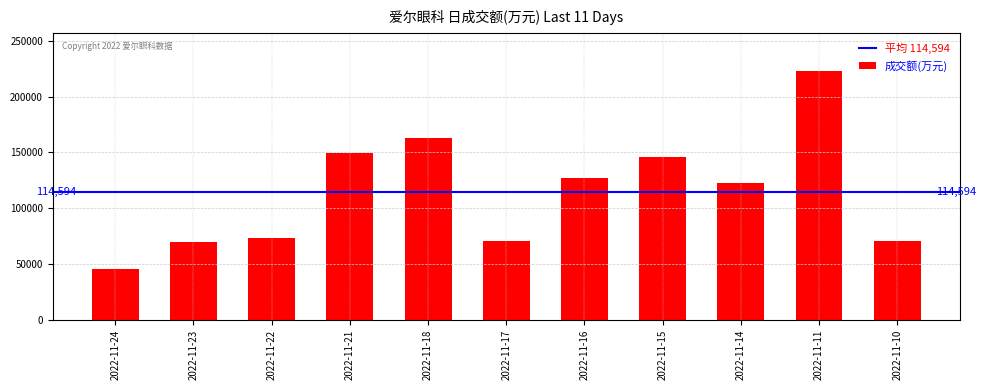

What is the difference between the values at 2022-11-11 and 2022-11-24?

177923